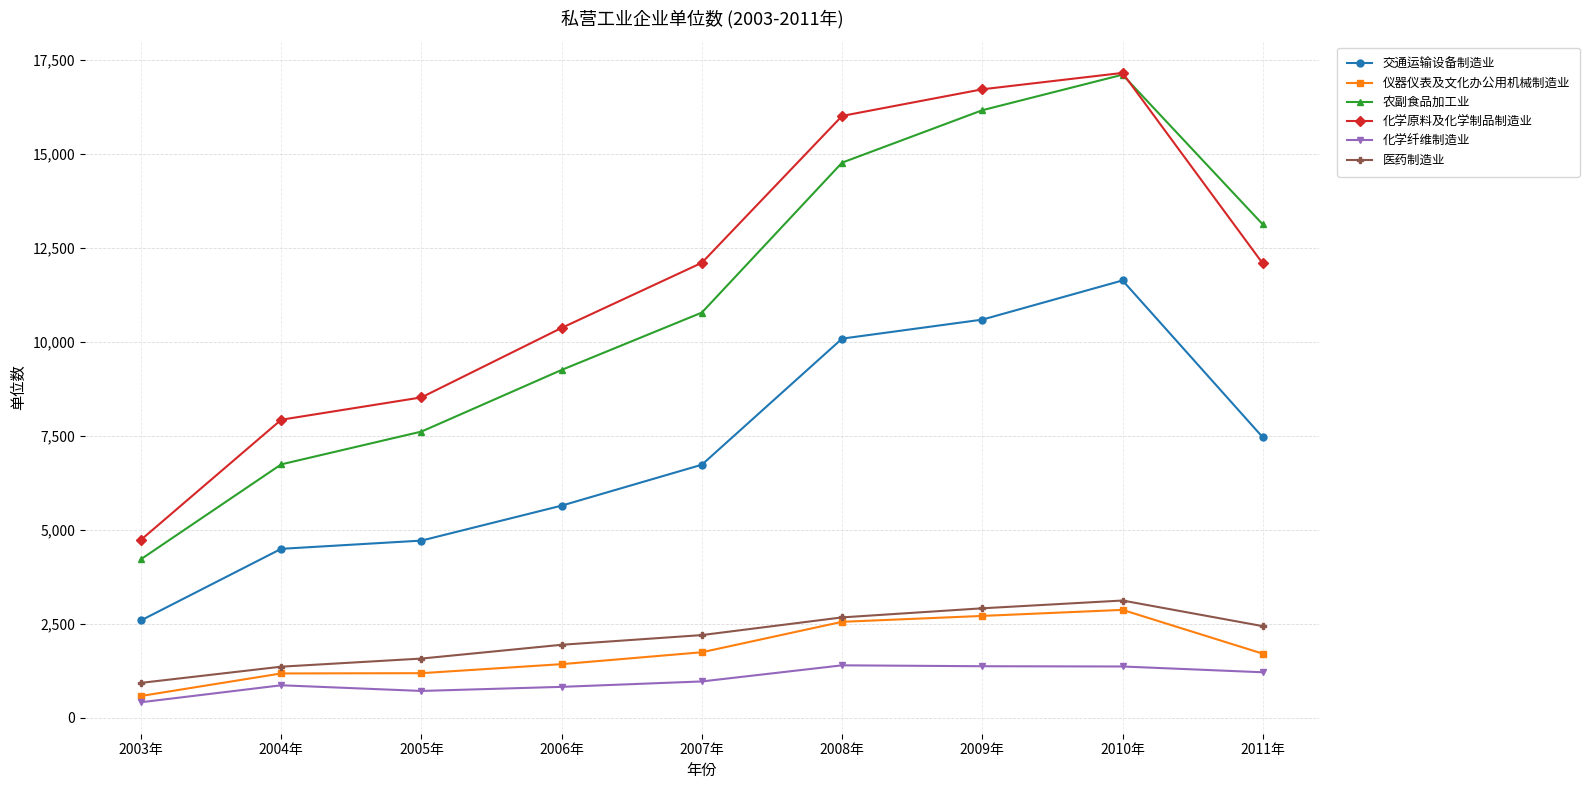

The value of 医药制造业 at 2004年 is 461. True or false?

False